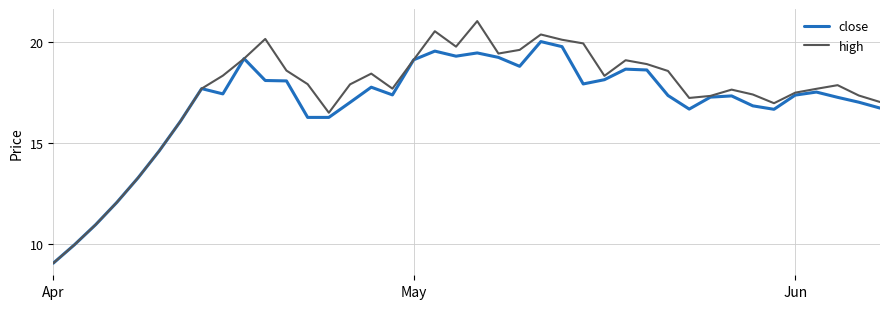

List the series in order of their peak value, highest first.

high, close